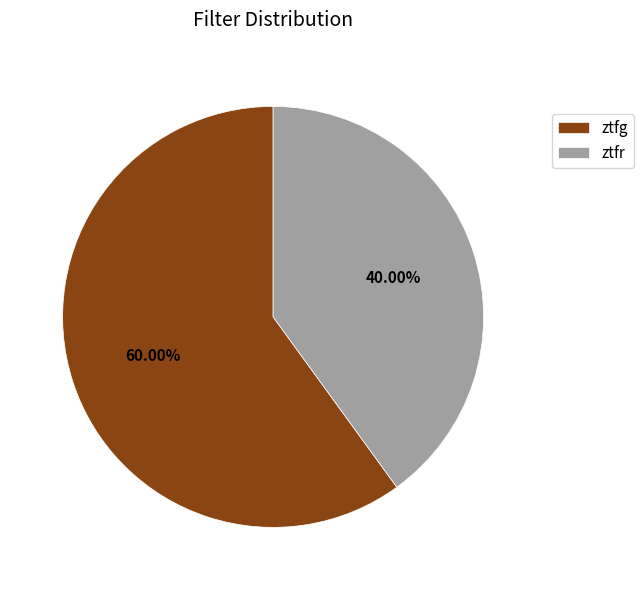

Rank the categories by value from highest to lowest.

ztfg, ztfr